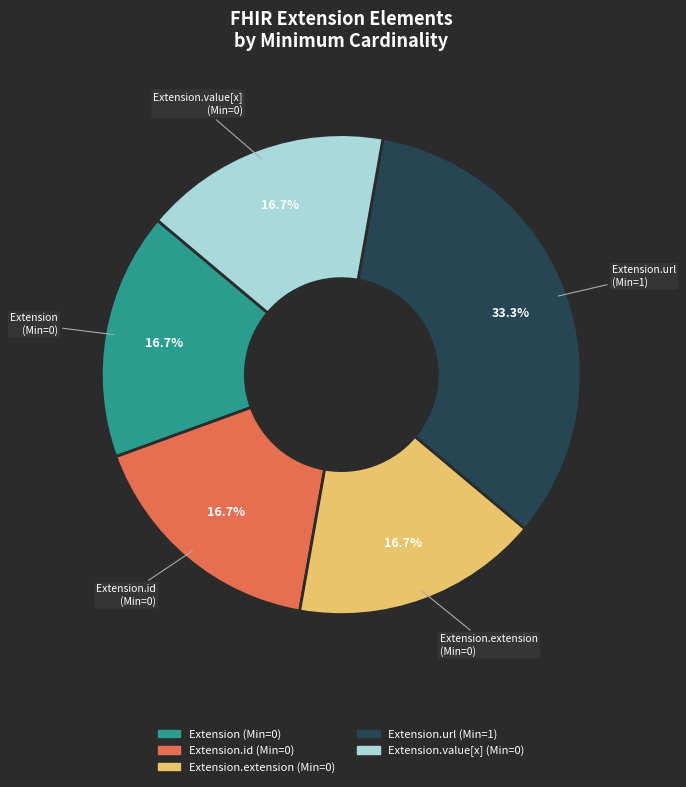

Does any single category account for the majority?

No